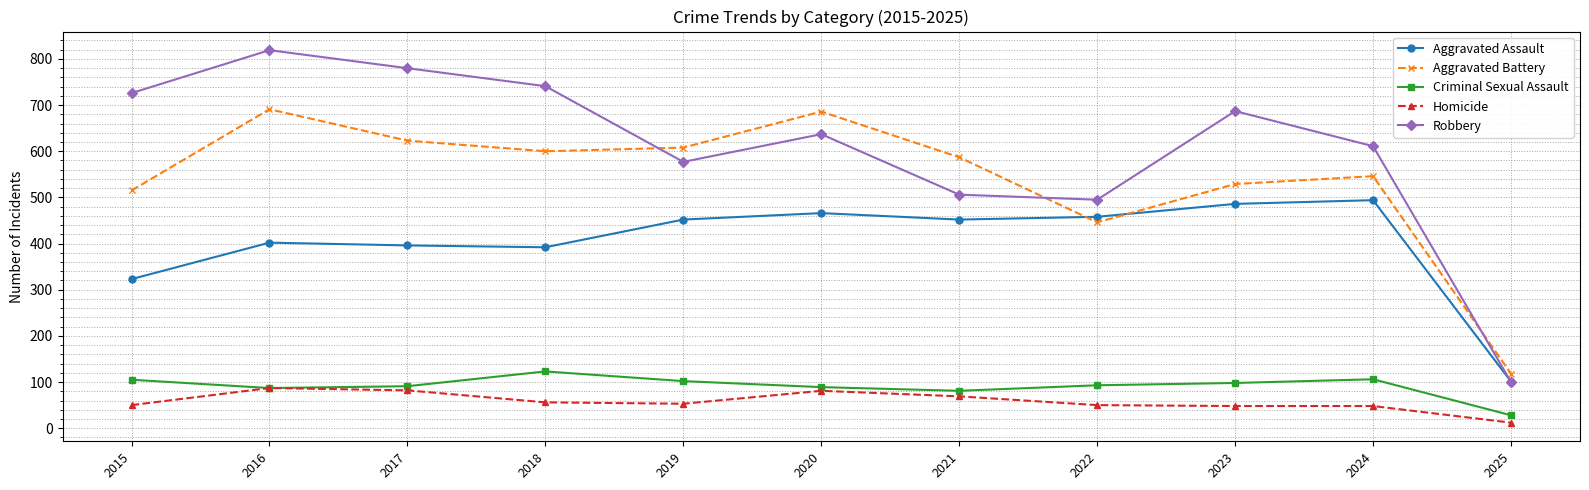

At which category is the sum across all series the highest?

2016